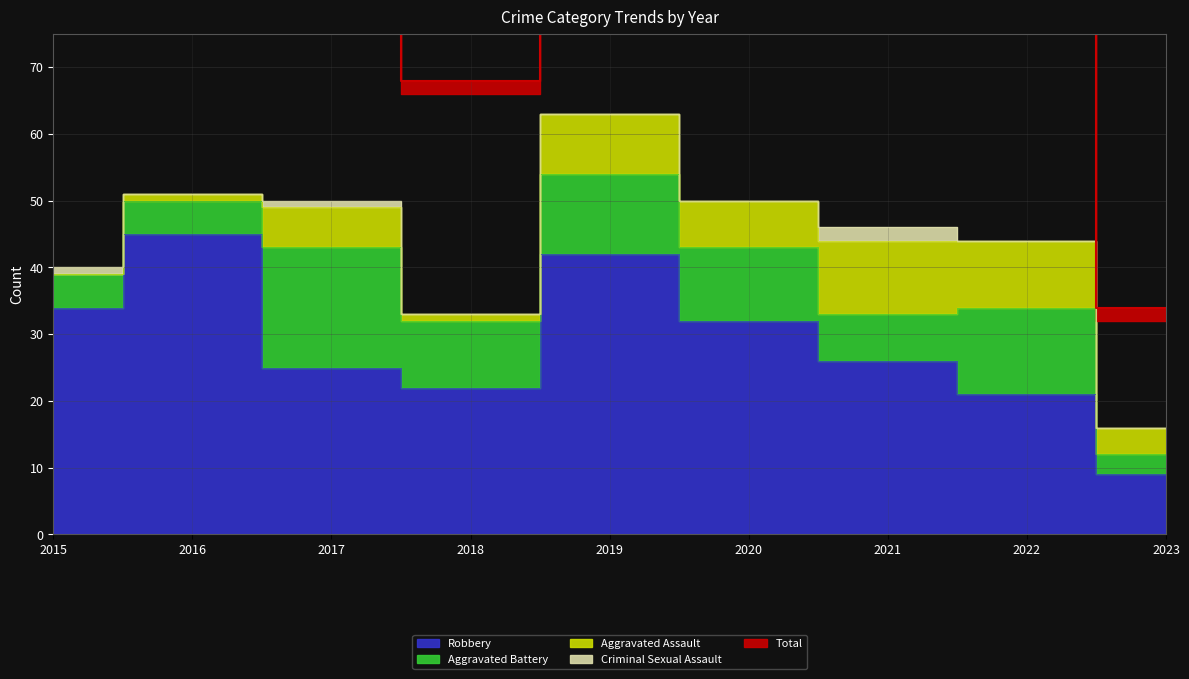

True or false: Criminal Sexual Assault and Robbery intersect in this chart.

False